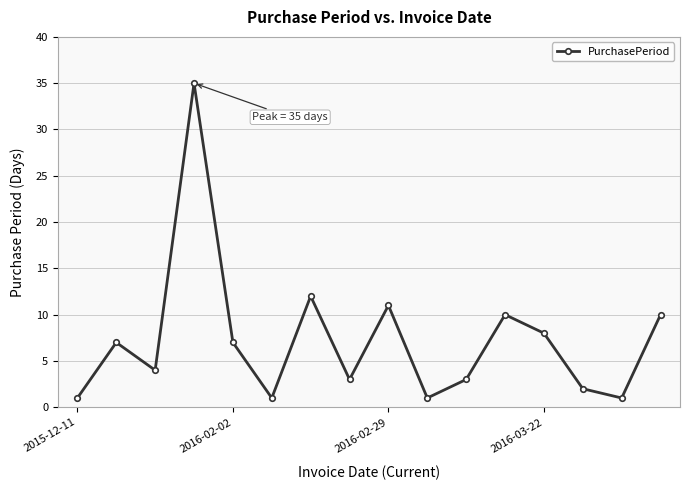

True or false: the data has more than 1 interior local peaks.

True